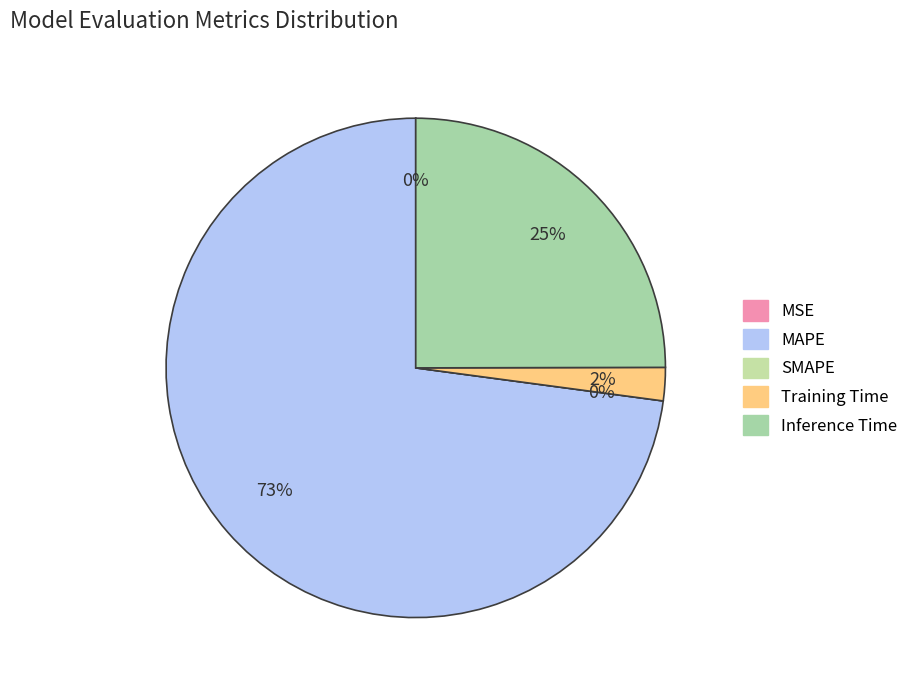

Which category has the biggest portion of the pie?

MAPE